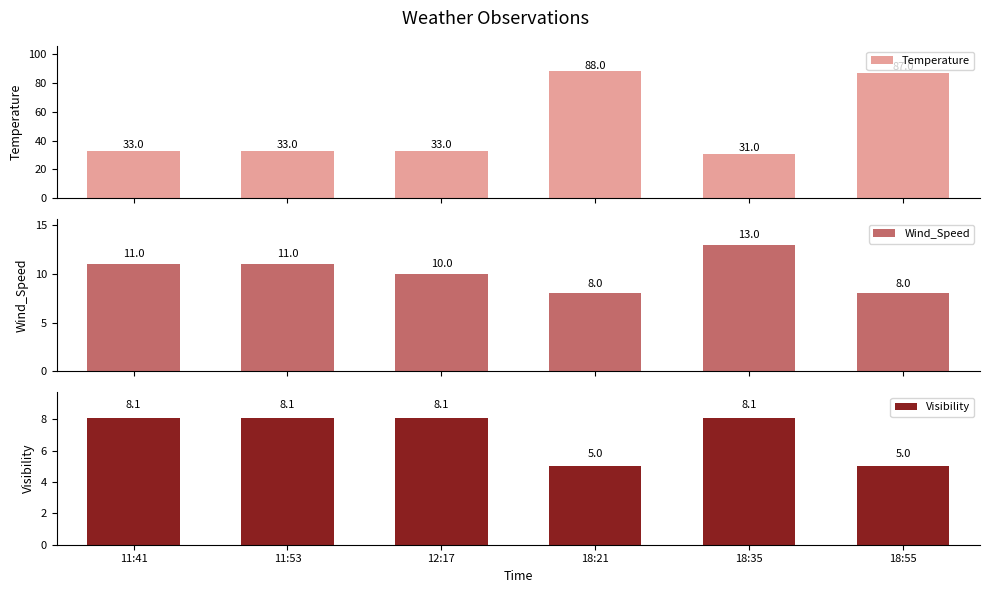

What is the sum of the Temperature values at 12:17 and 11:53?

66.0